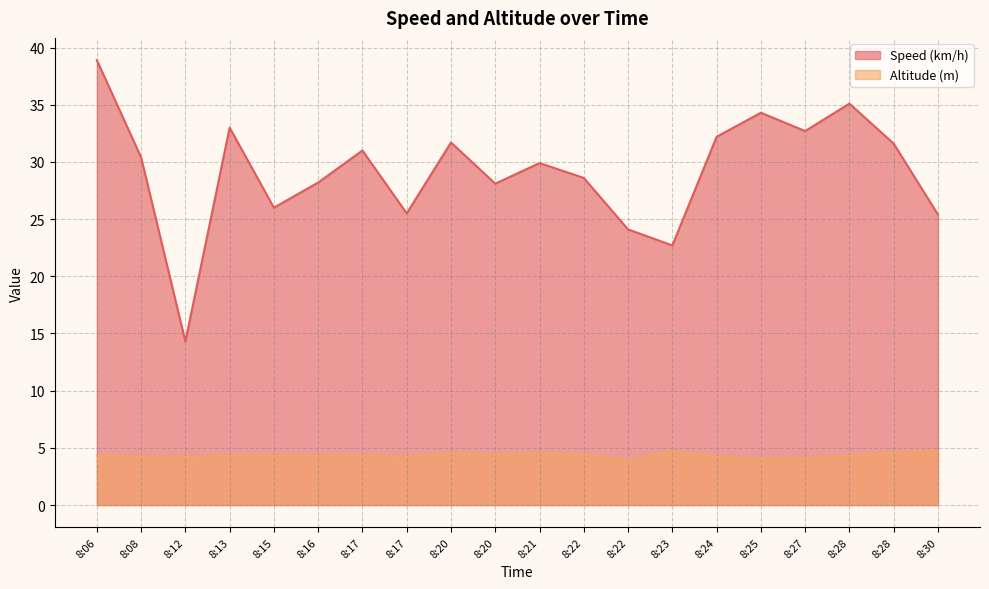

What is the difference between the maximum and minimum values in the Altitude (m) series?

0.8